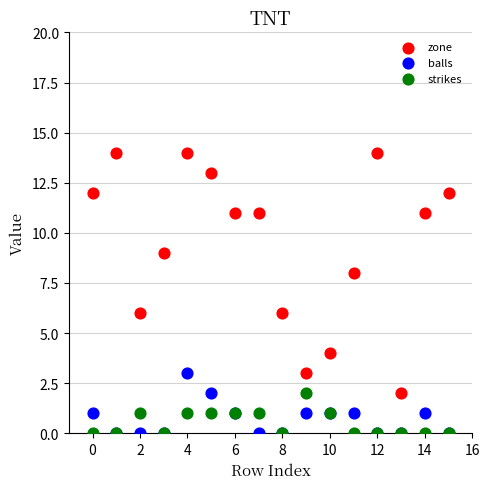

What are all the series names shown in the legend?

zone, balls, strikes